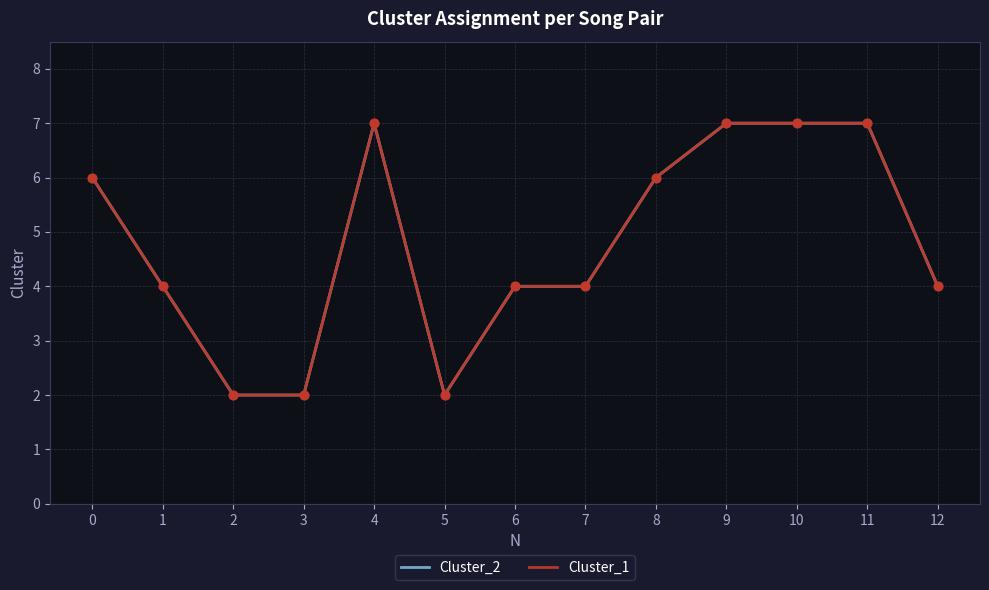

Does the chart have visible grid lines?

Yes